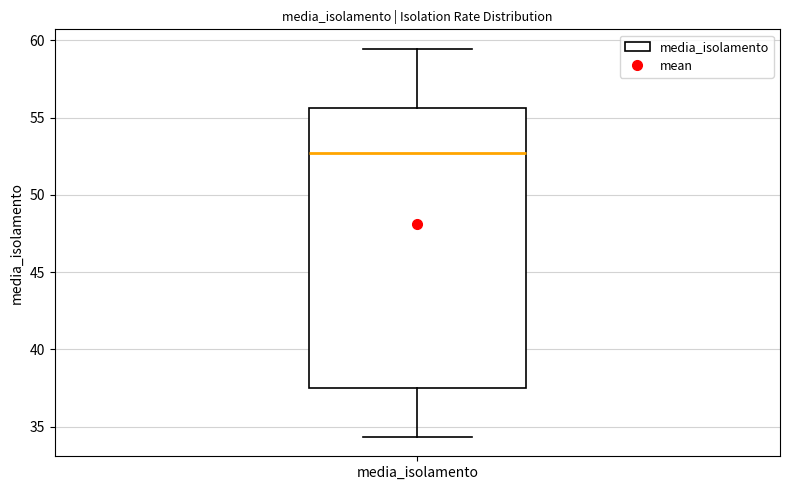

Transcribe this box plot: give where the median line is, the range the box spans, and where the two whiskers end, as read against the y-axis. The values are not printed on the chart, so give them approximately, as read against the axis.

median 52.5, box 37.5 to 55.5, whiskers 34.5 to 59.5